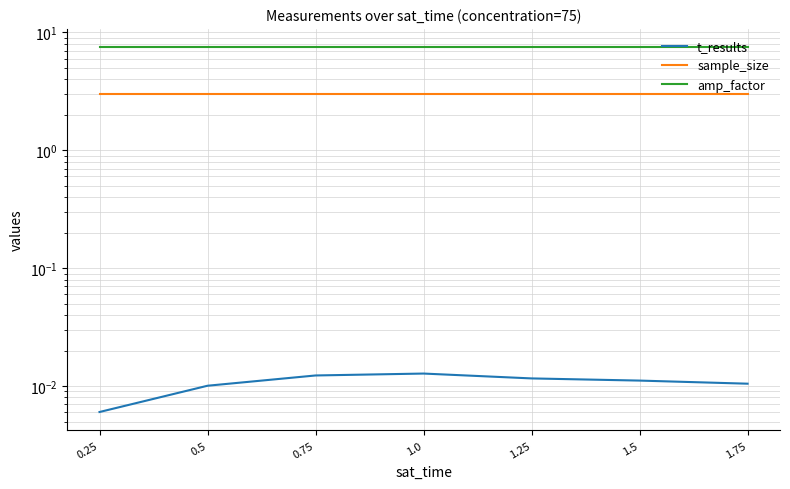

At which label does sample_size reach its minimum?

0.25